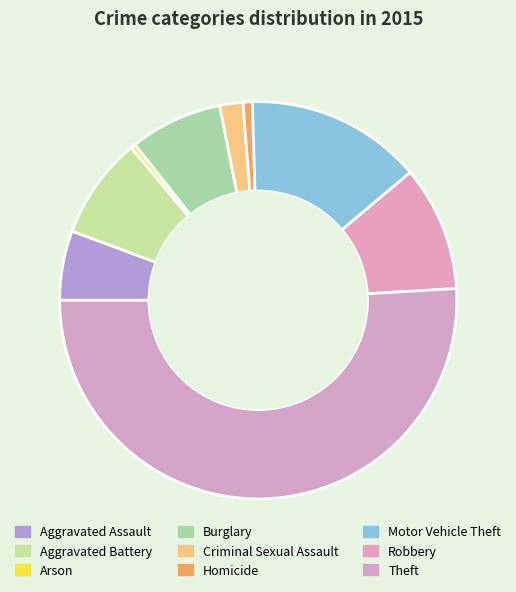

Count the number of slices in the pie.

9